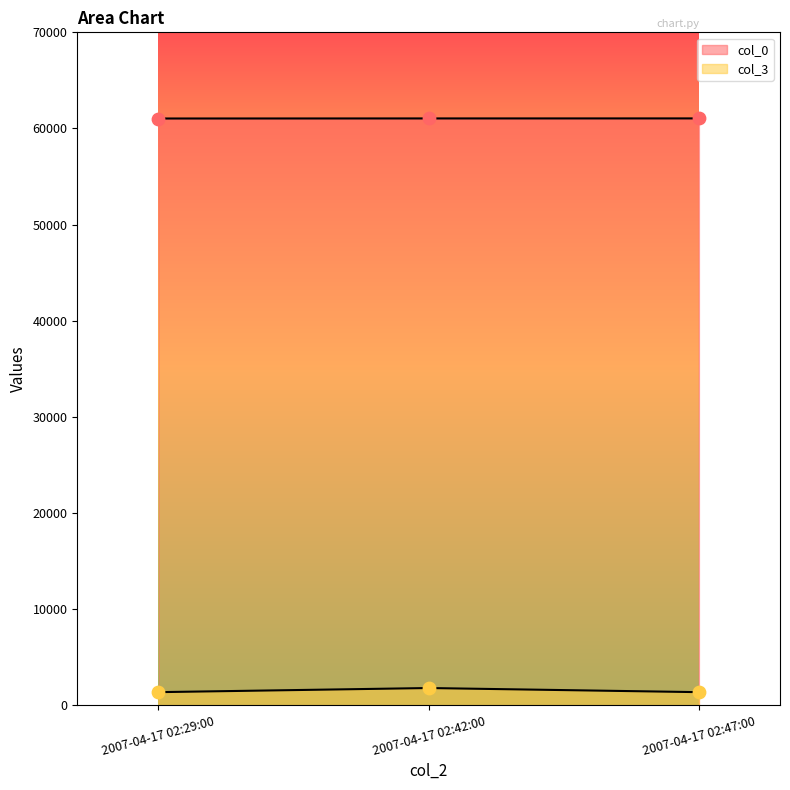

Is the value of col_3 at 2007-04-17 02:42:00 greater than the value of col_0 at 2007-04-17 02:47:00?

No